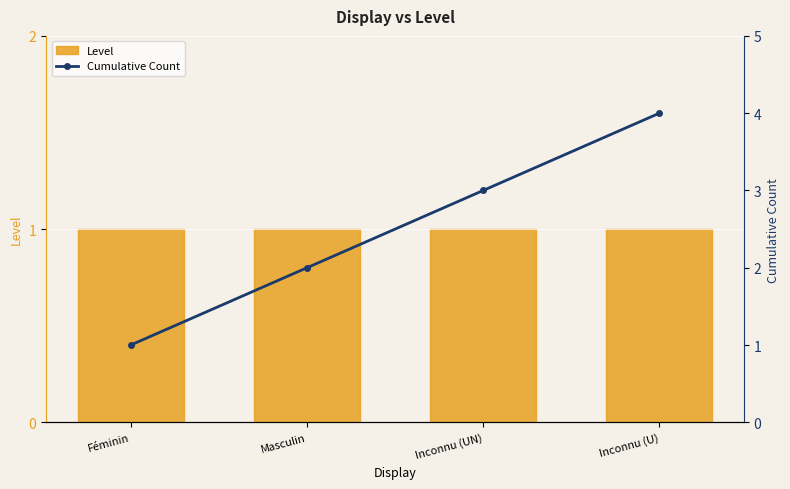

Rank the series by their maximum value, from highest to lowest.

Cumulative Count, Level